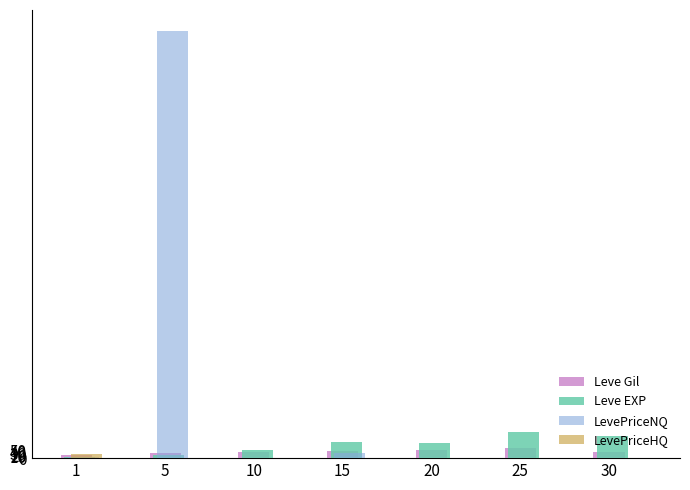

At which category is the sum across all series the highest?

5